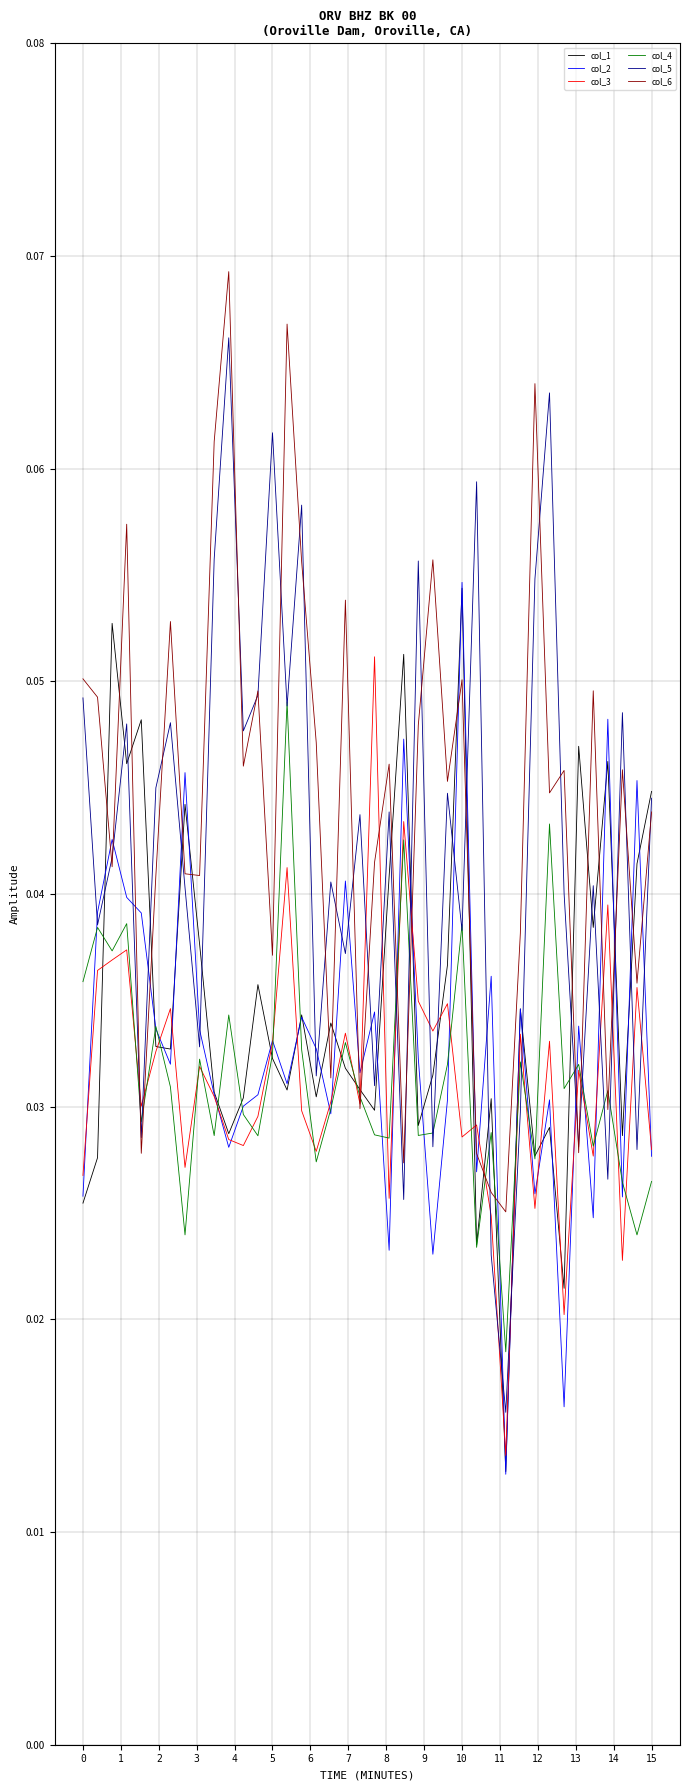

Which series has the largest range (max minus min)?

col_5